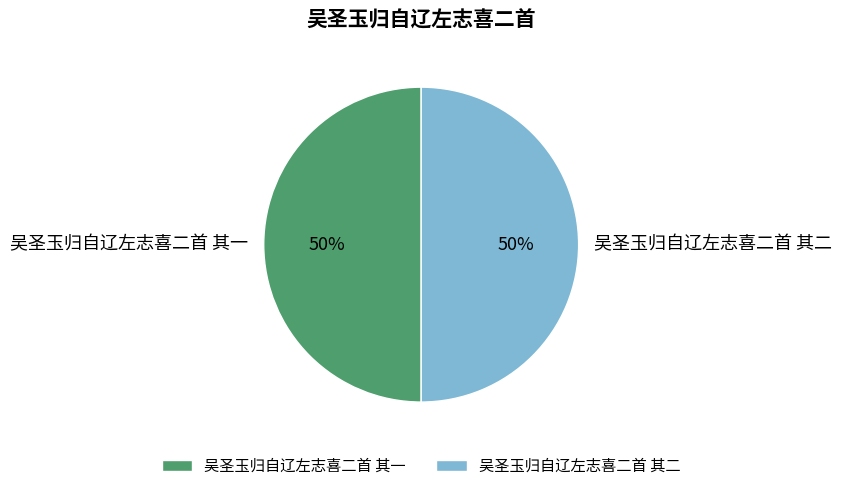

True or false: 吴圣玉归自辽左志喜二首 其一 accounts for 58% of the total.

False